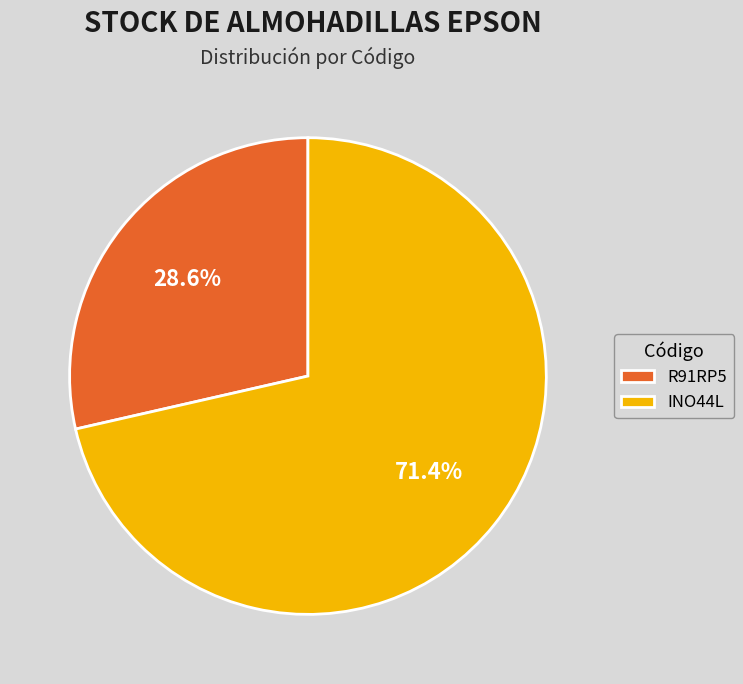

Which slice is the largest?

INO44L